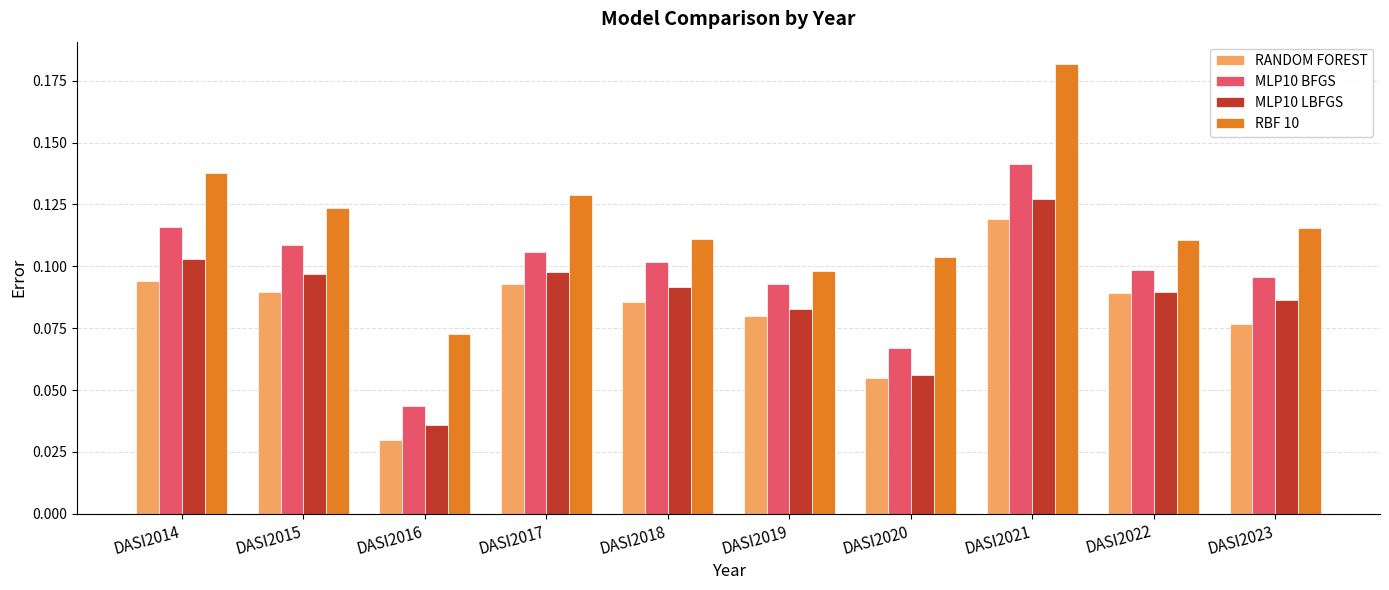

At which category is the sum across all series the highest?

DASI2021